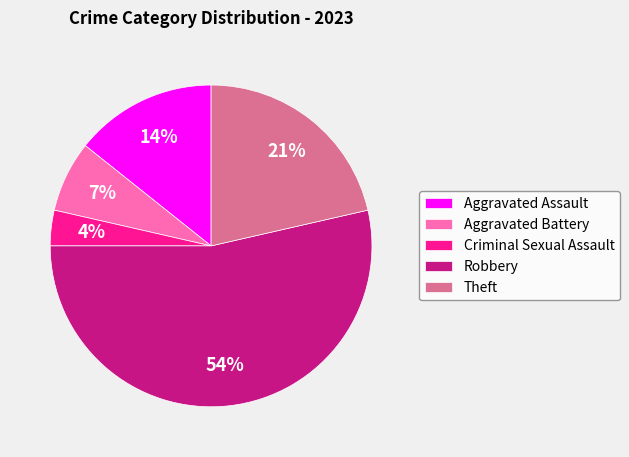

Is it true that Robbery is 64% of the pie?

False